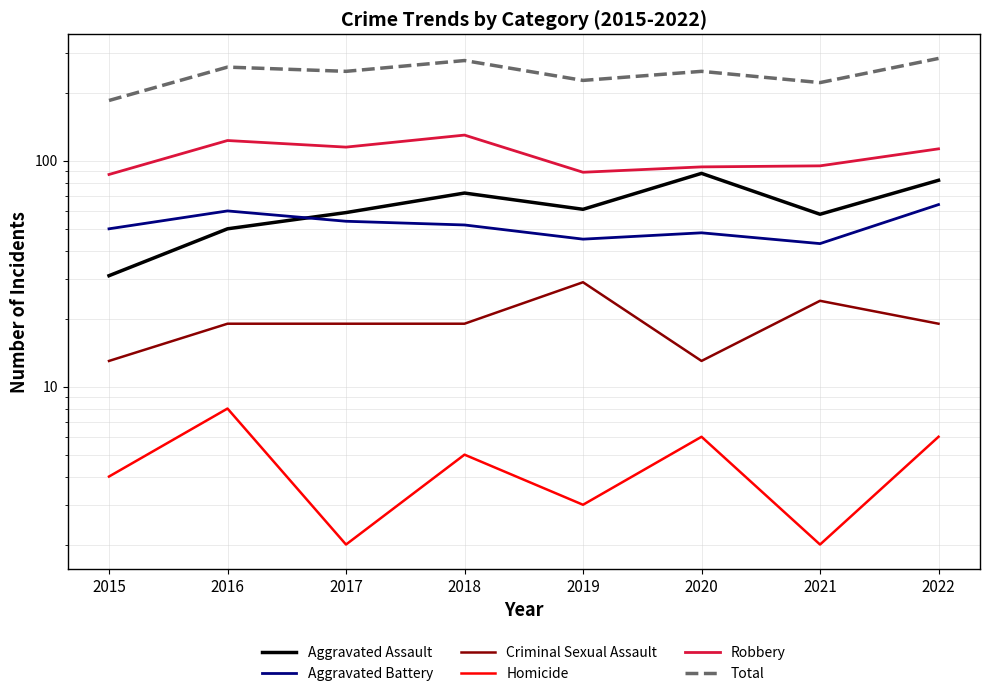

What is the difference between the highest and lowest values at 2016?

252